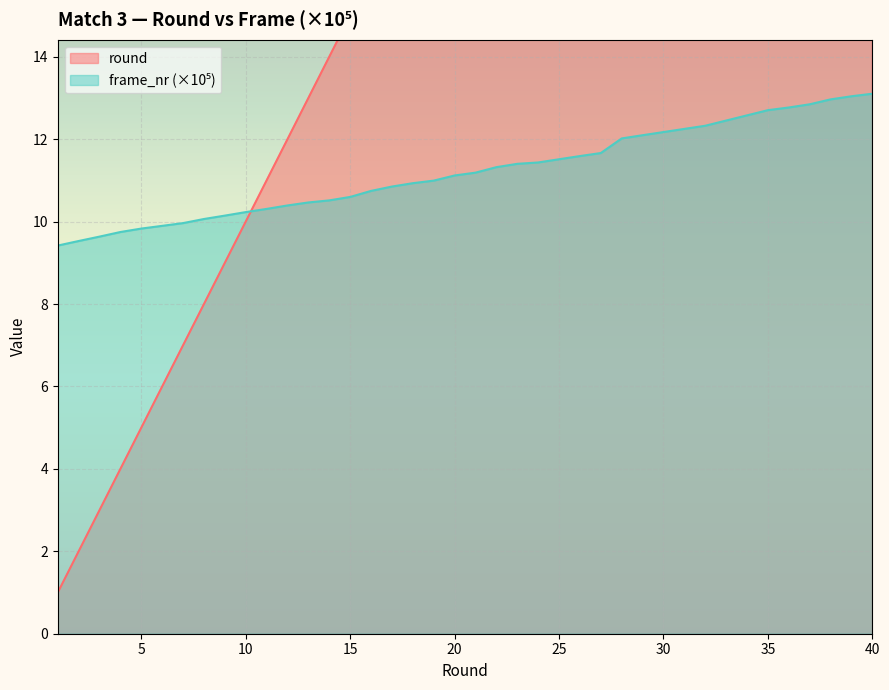

What is the sum of all round values?

692.0